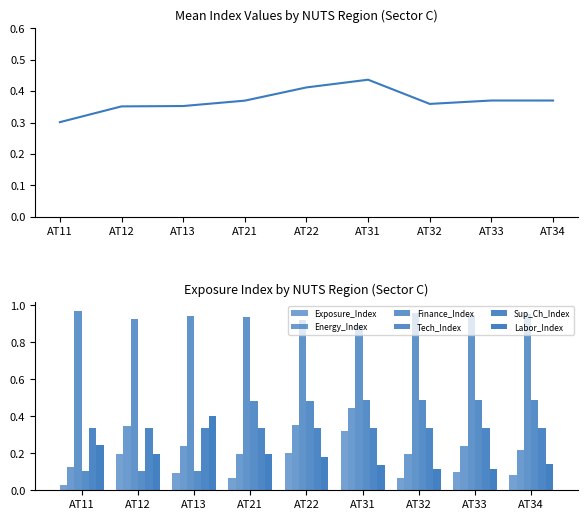

Which category has the highest value across all series?

AT11